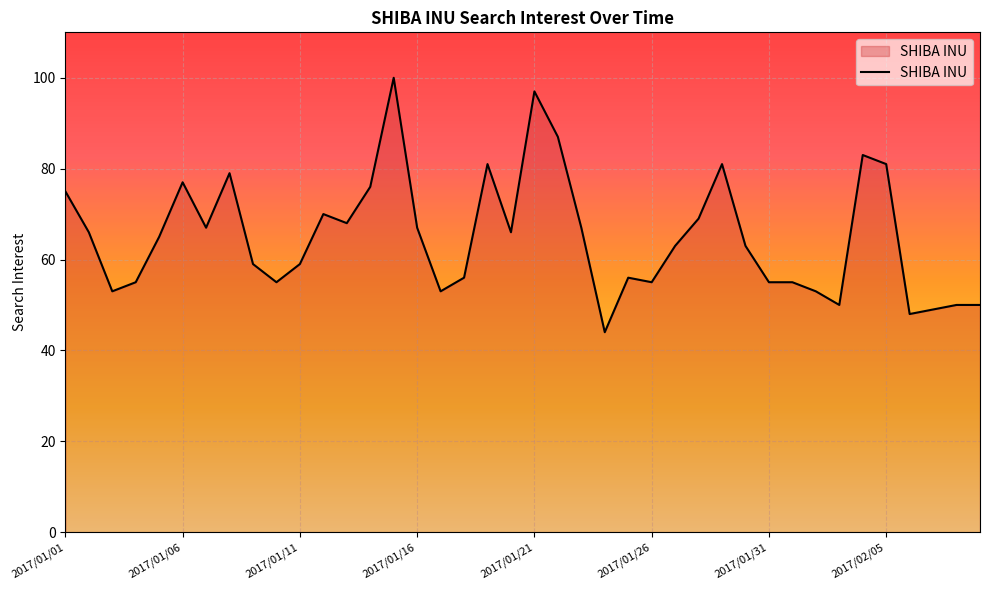

What is the average value?

65